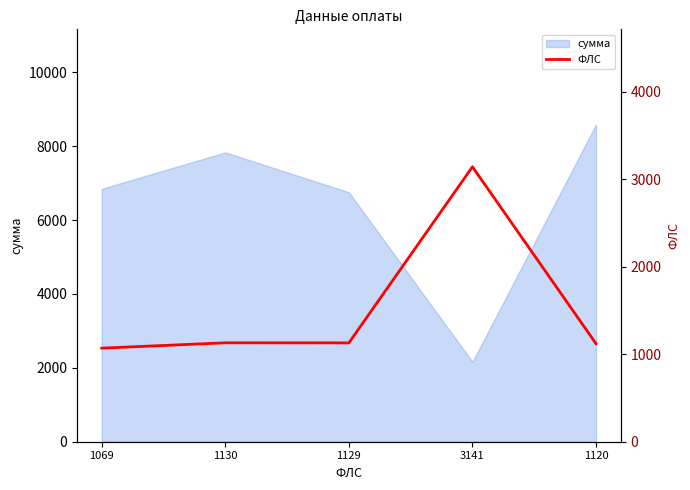

What is the label of the 3rd point from the right?

1129